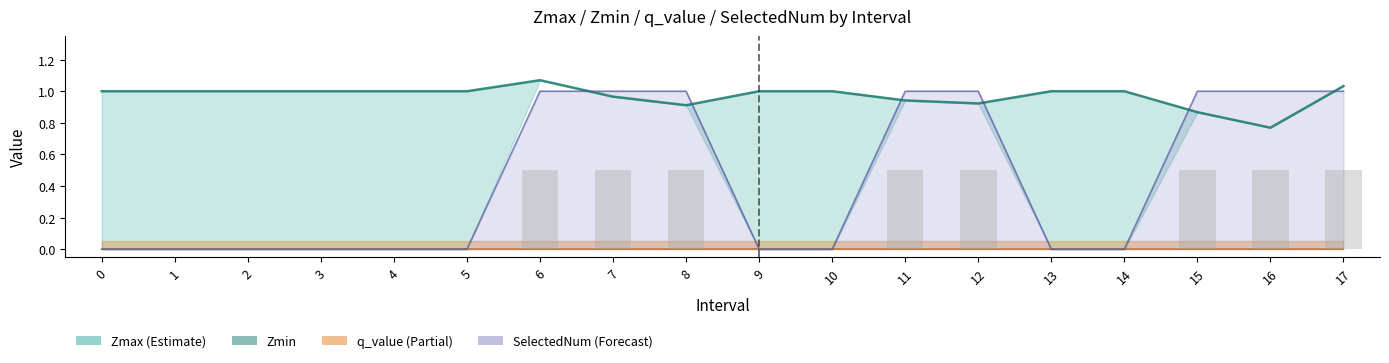

At which label does the data first exceed 1?

6